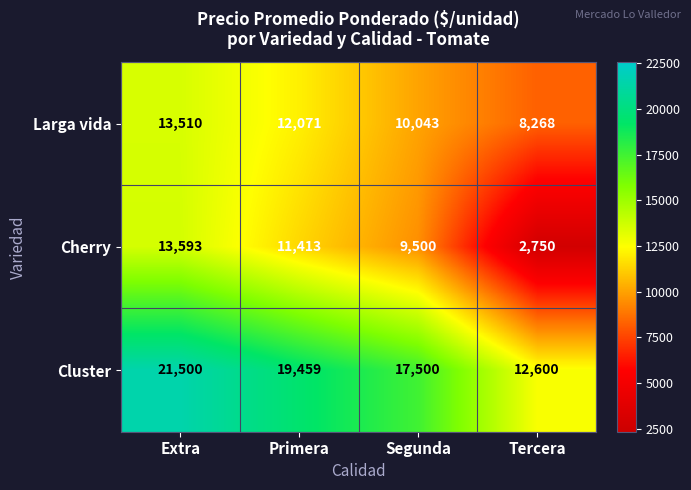

At which category is the sum across all series the highest?

Extra